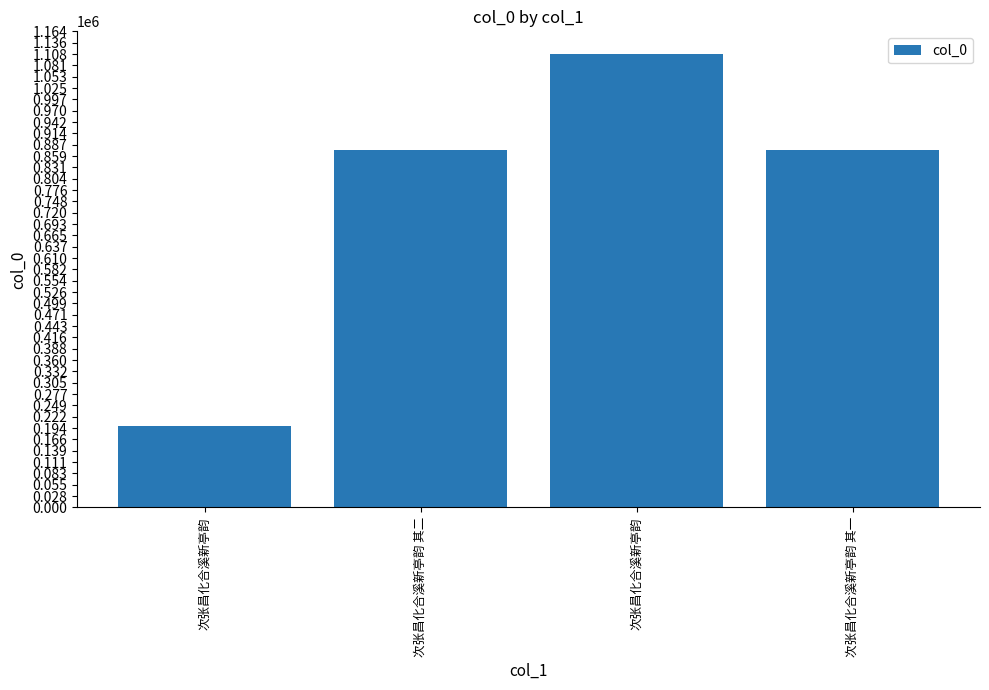

Reading left to right, transcribe all the data shown in this chart.

199551	874189	1108323	874190